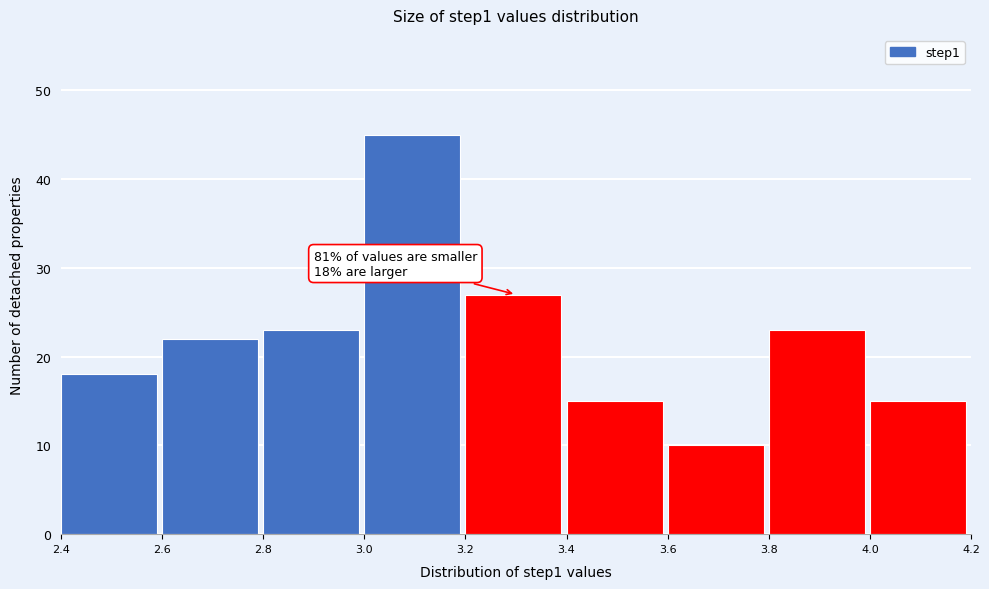

Which range on the x-axis has the tallest bar?

3.0 to 3.2